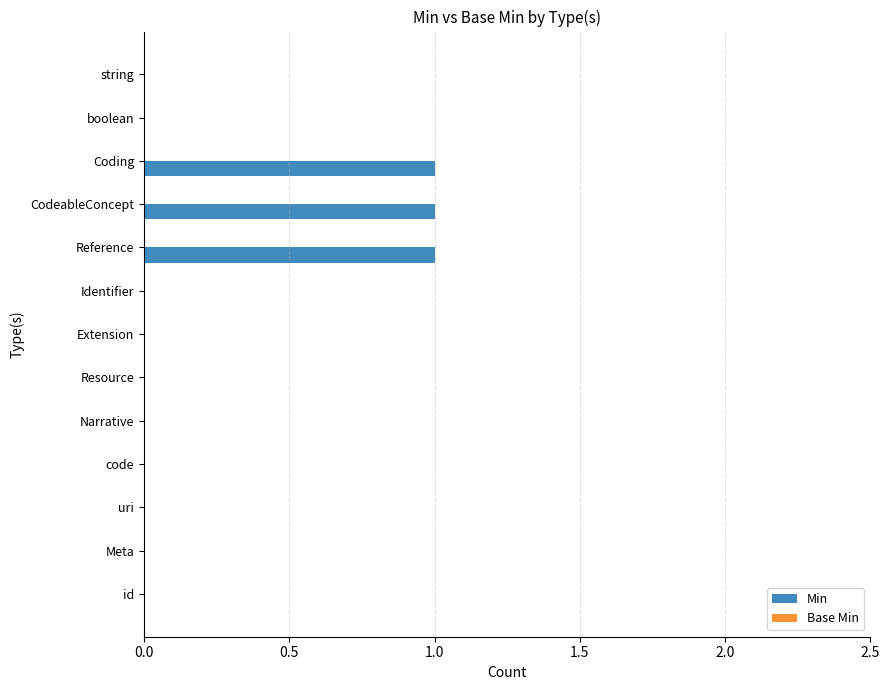

What is the sum of all values?

3